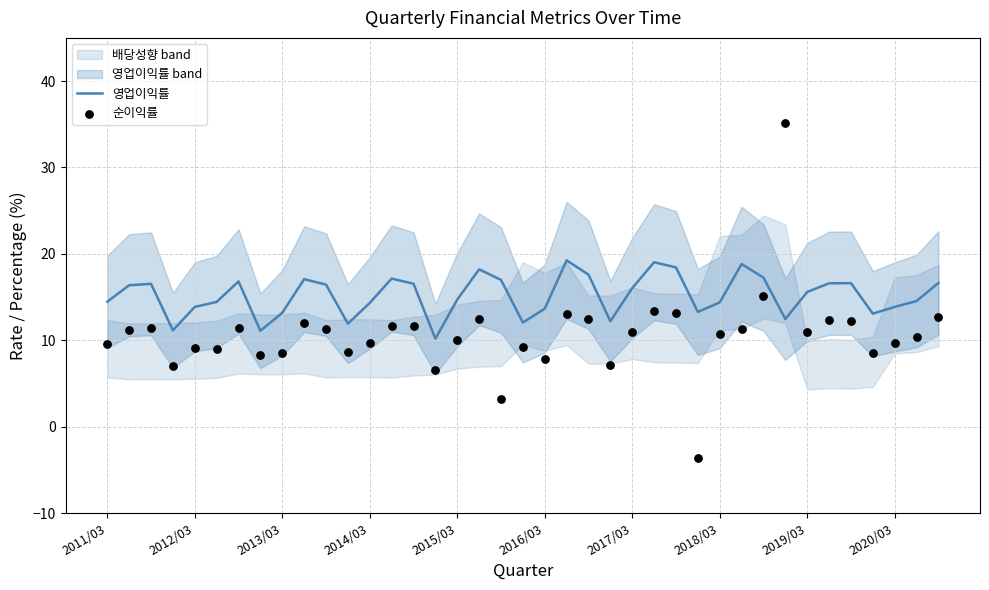

Which series contains the lowest Y value?

순이익률